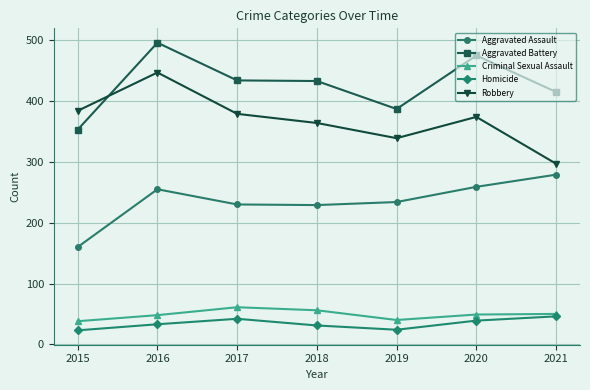

List the series in order of their peak value, highest first.

Aggravated Battery, Robbery, Aggravated Assault, Criminal Sexual Assault, Homicide